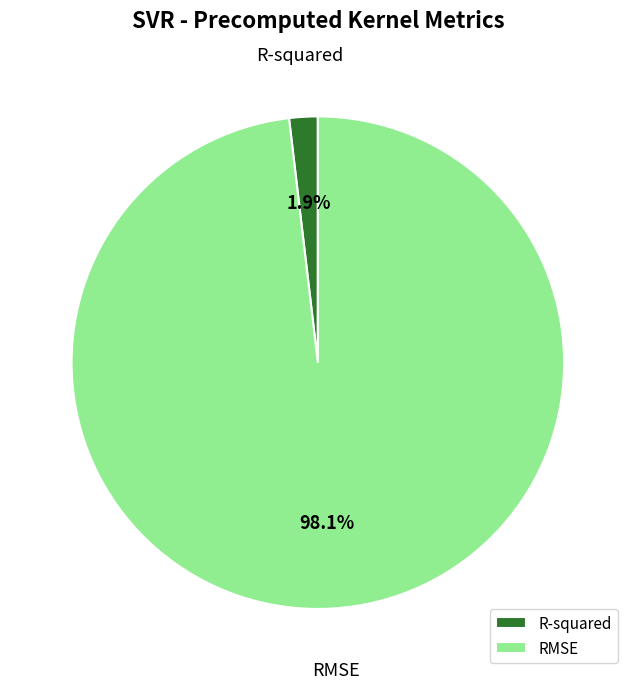

Which category has the smallest portion of the pie?

R-squared